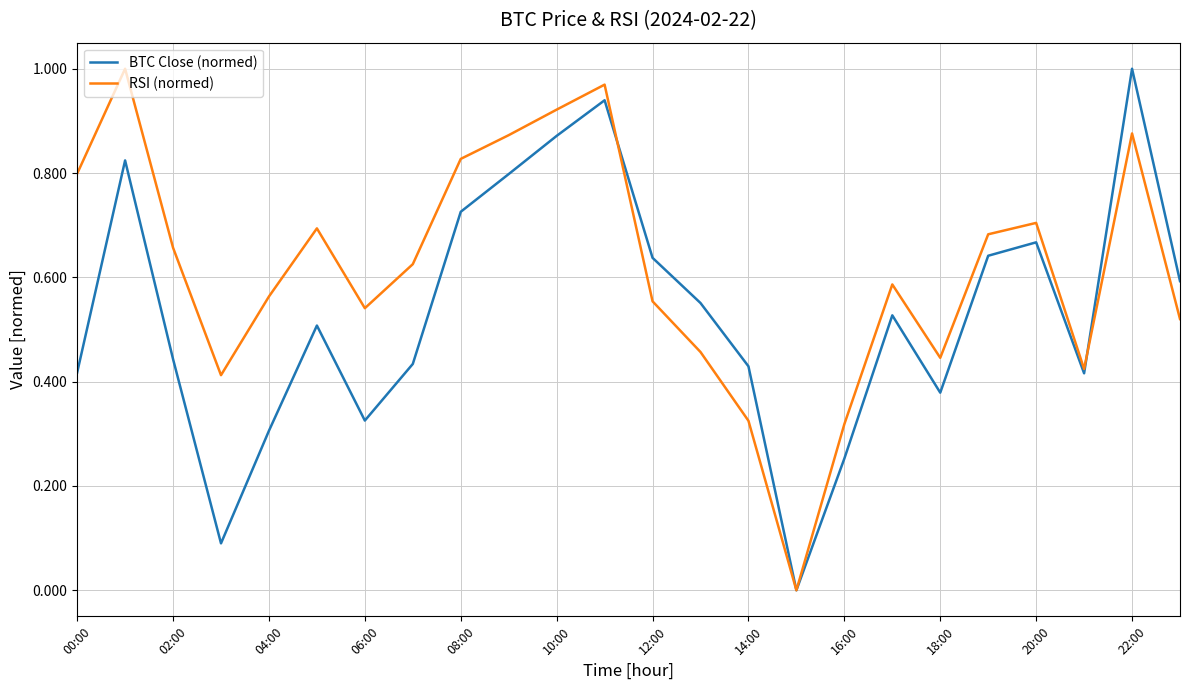

Which series has the largest total across all categories?

RSI (normed)